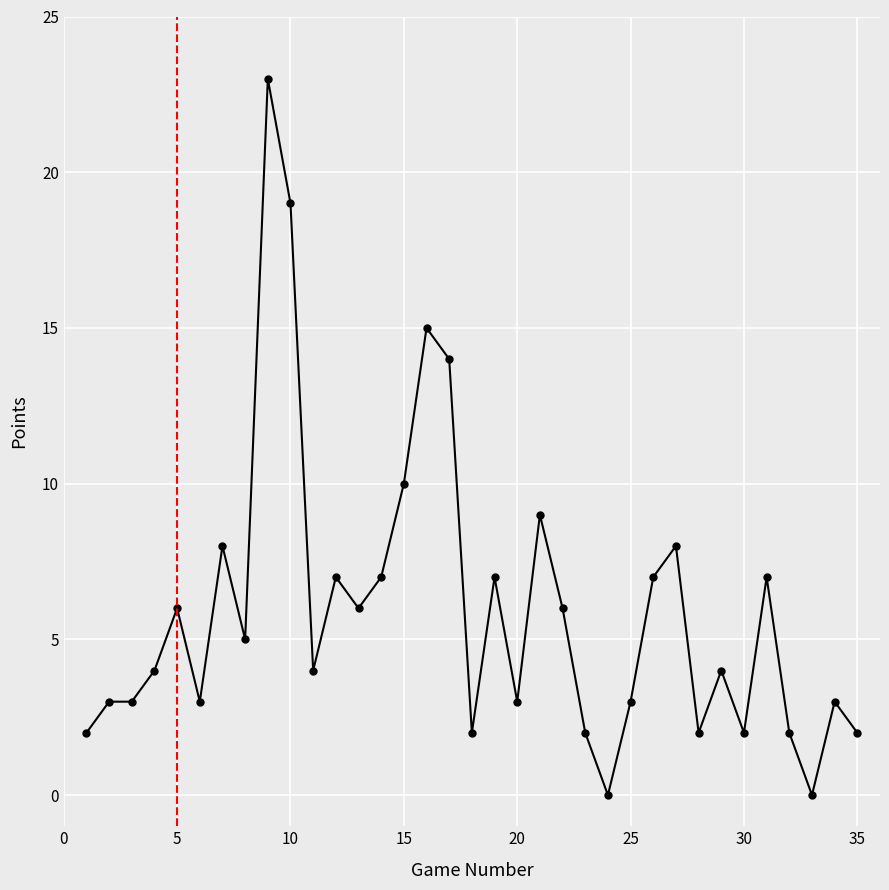

Reading left to right, list all the values displayed in this chart.

2	3	3	4	6	3	8	5	23	19	4	7	6	7	10	15	14	2	7	3	9	6	2	0	3	7	8	2	4	2	7	2	0	3	2